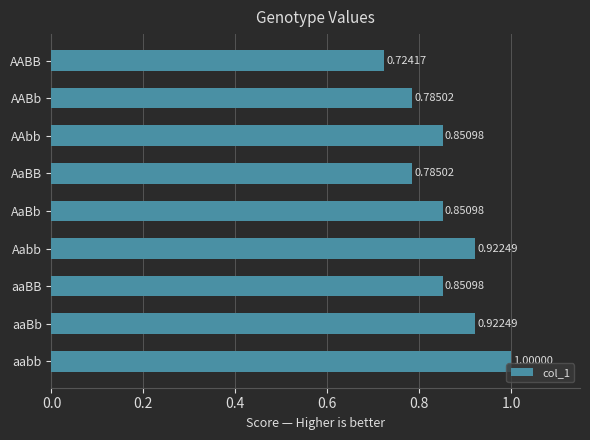

Where is the data nearest to the value 0?

AABB